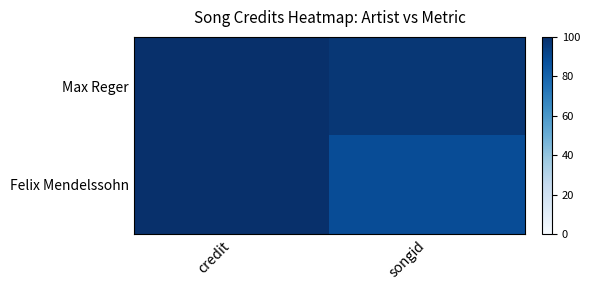

At songid, list the series in order from smallest to largest.

Felix Mendelssohn, Max Reger